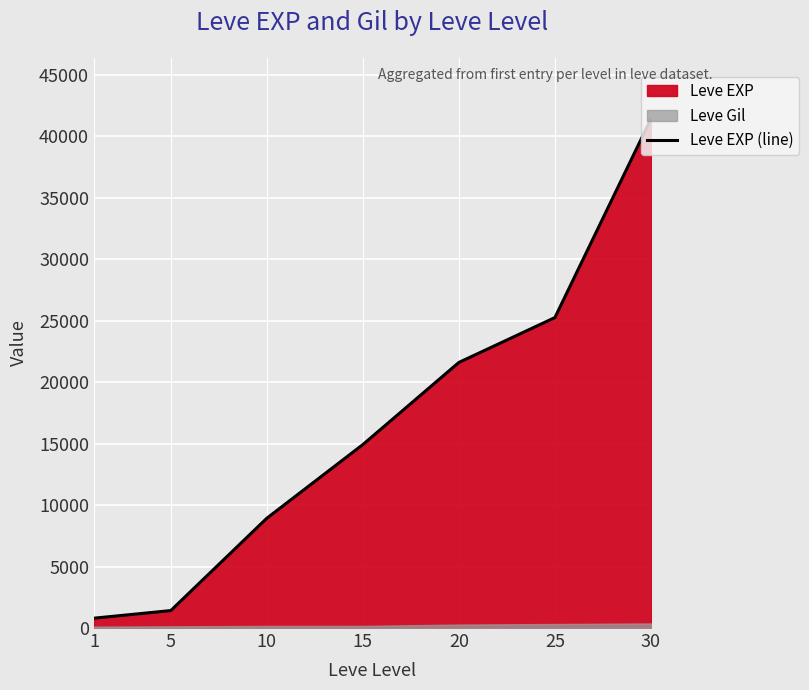

Rank the categories by value from lowest to highest.

1, 5, 10, 15, 20, 25, 30